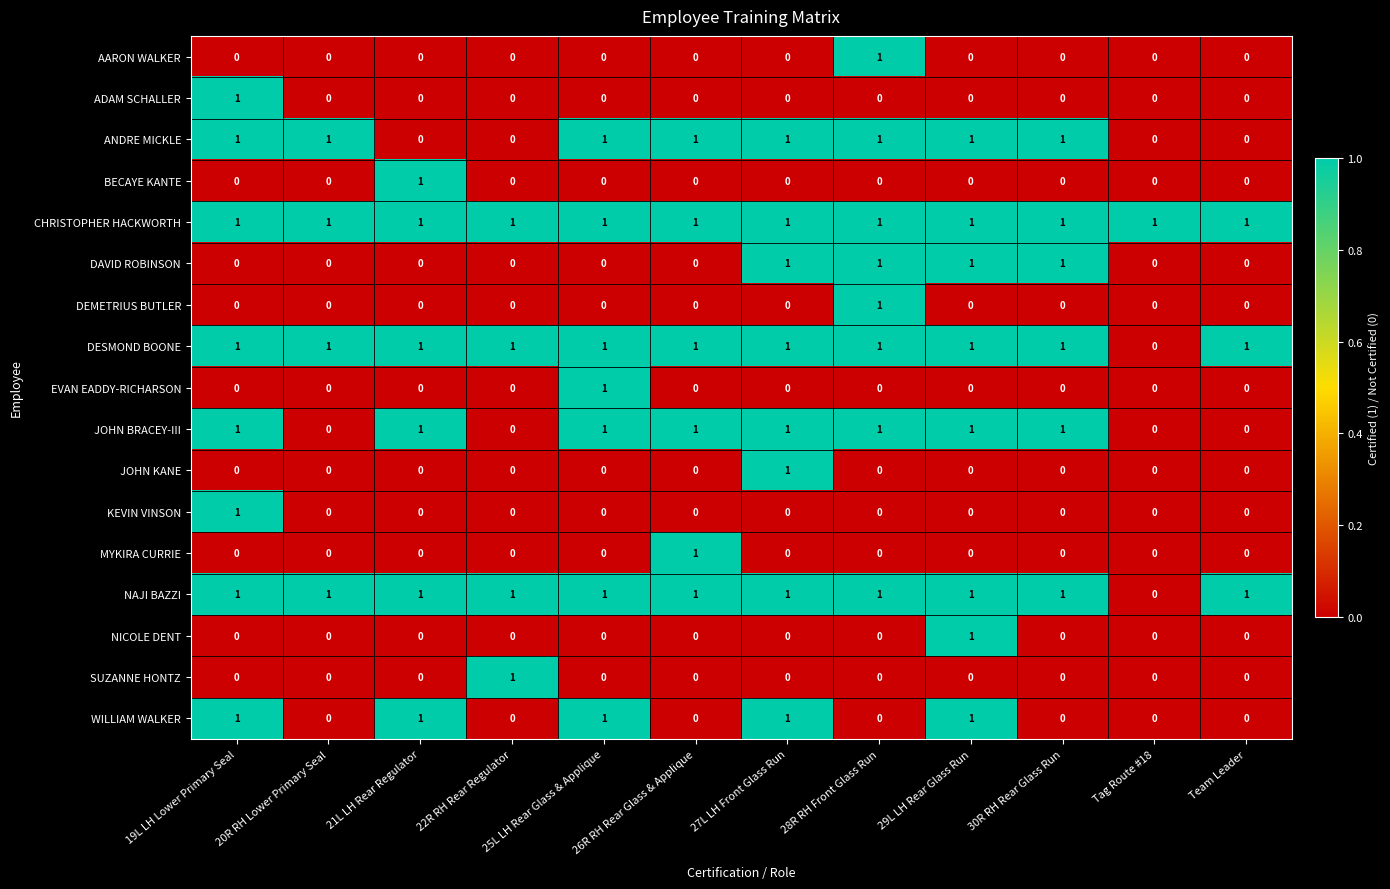

Which category has the highest value in the MYKIRA CURRIE series?

26R RH Rear Glass & Applique